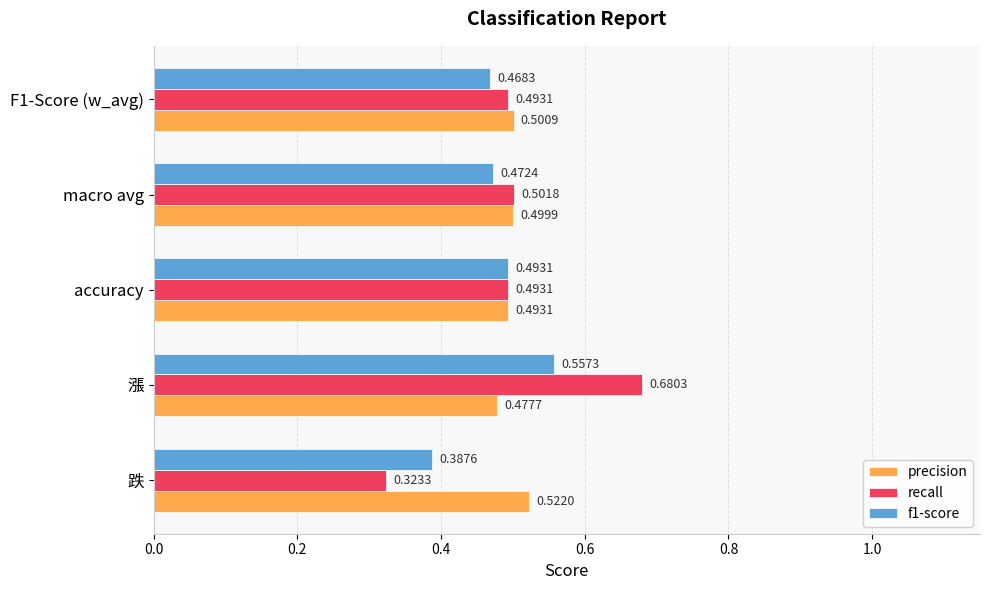

List the labels in order of f1-score value, smallest first.

跌, F1-Score (w_avg), macro avg, accuracy, 漲